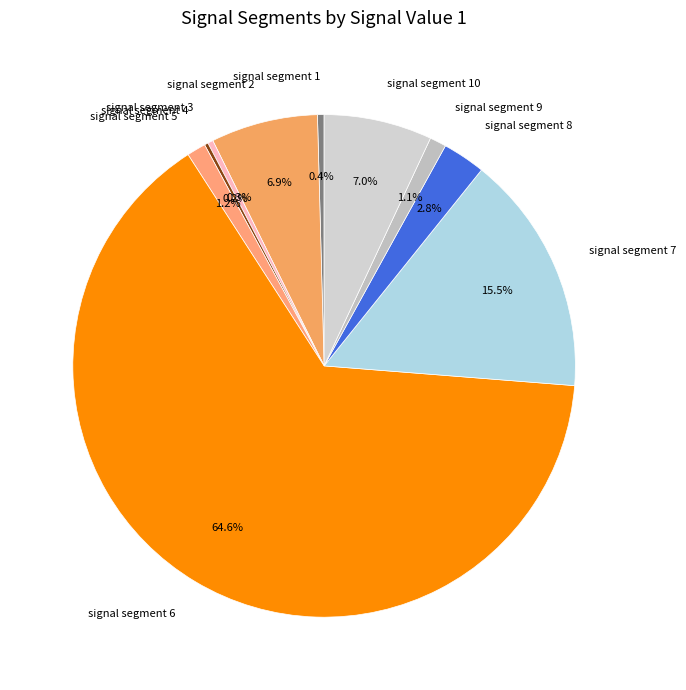

Between signal segment 9 and signal segment 1, which is larger?

signal segment 9